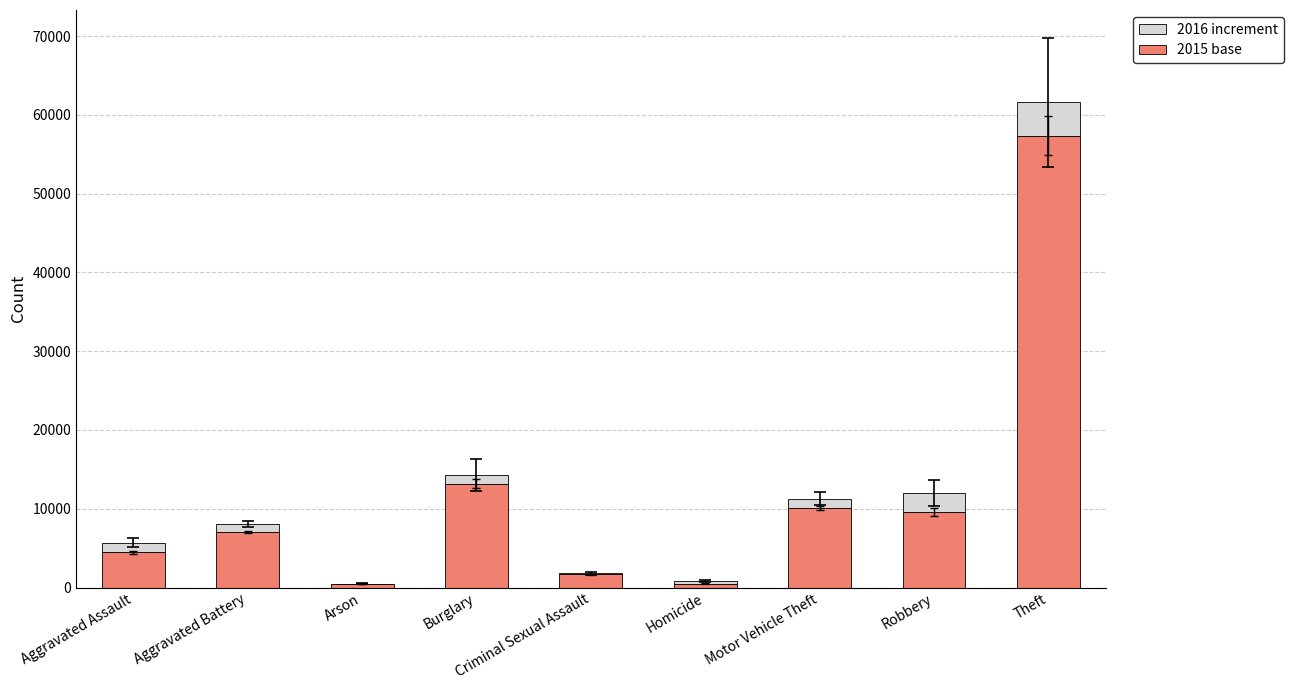

At which category is the sum across all series the highest?

Theft